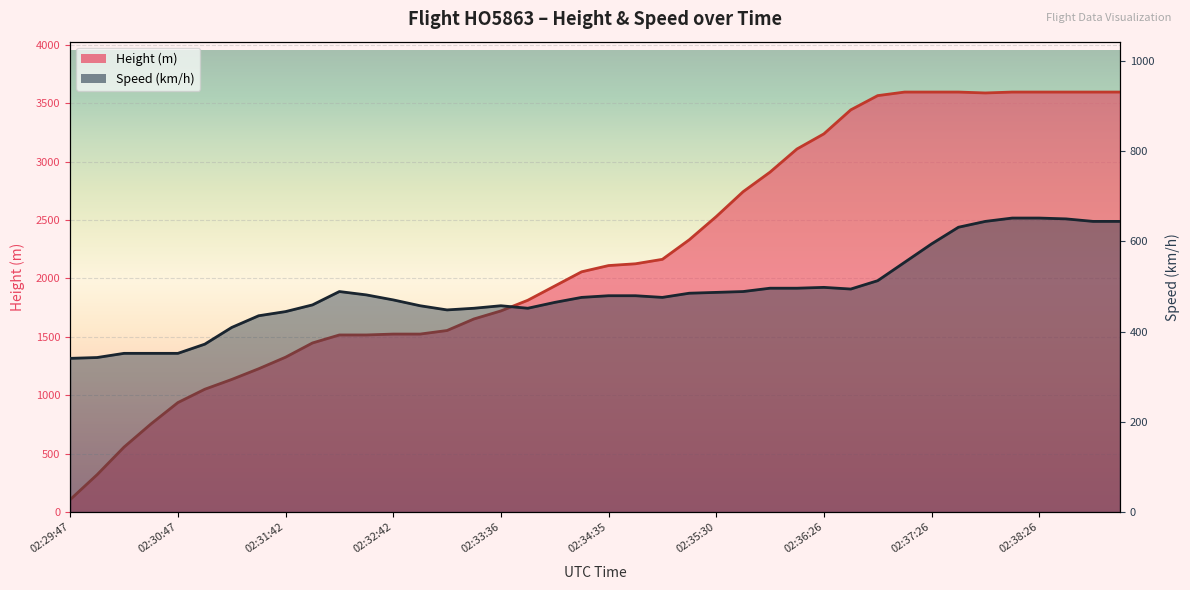

What is the label of the 20th point from the left?

02:34:20